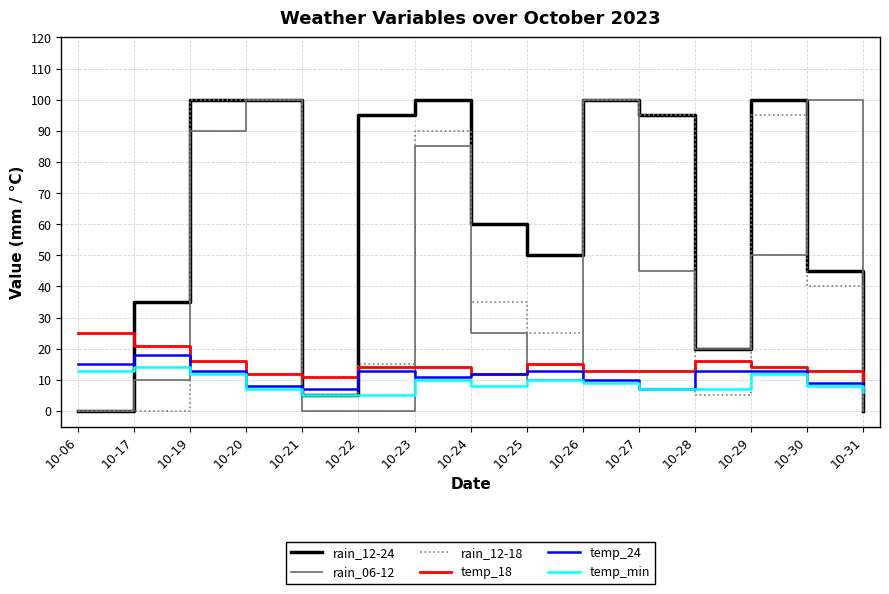

At which category does rain_06-12 reach its first local peak?

10-20